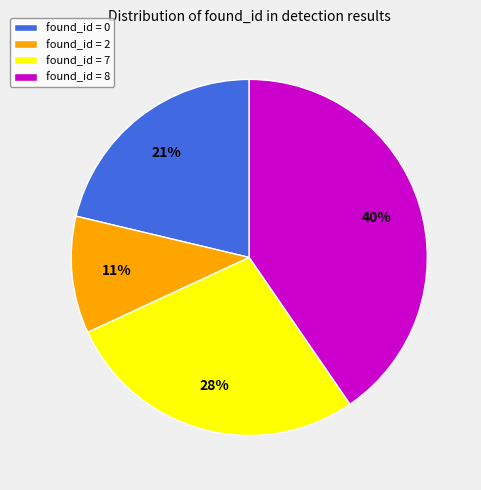

Combined, do found_id = 7 and found_id = 2 account for over 50%?

No